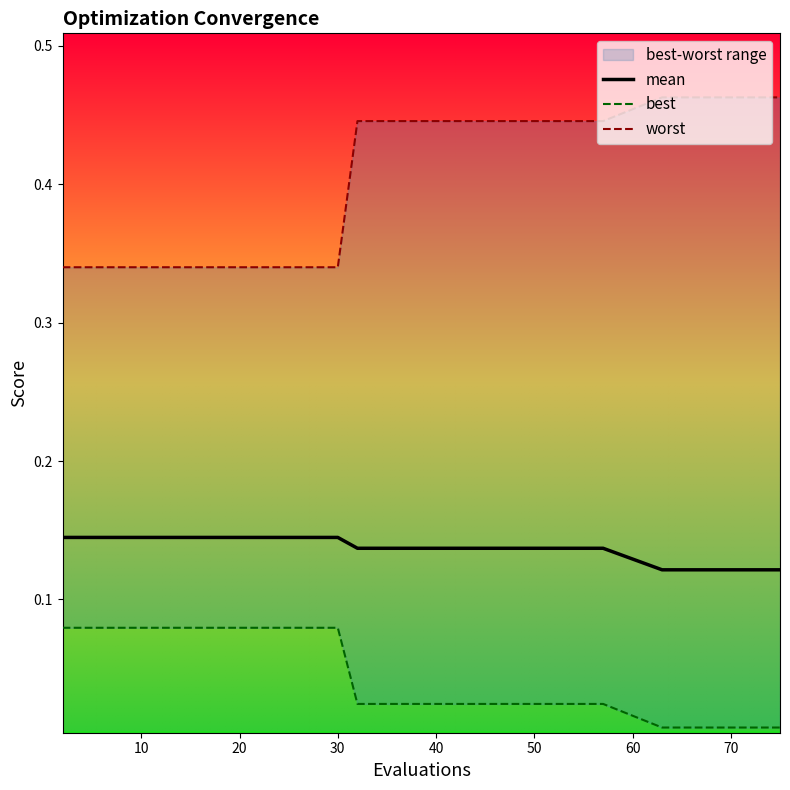

At which category is the sum across all series the highest?

50